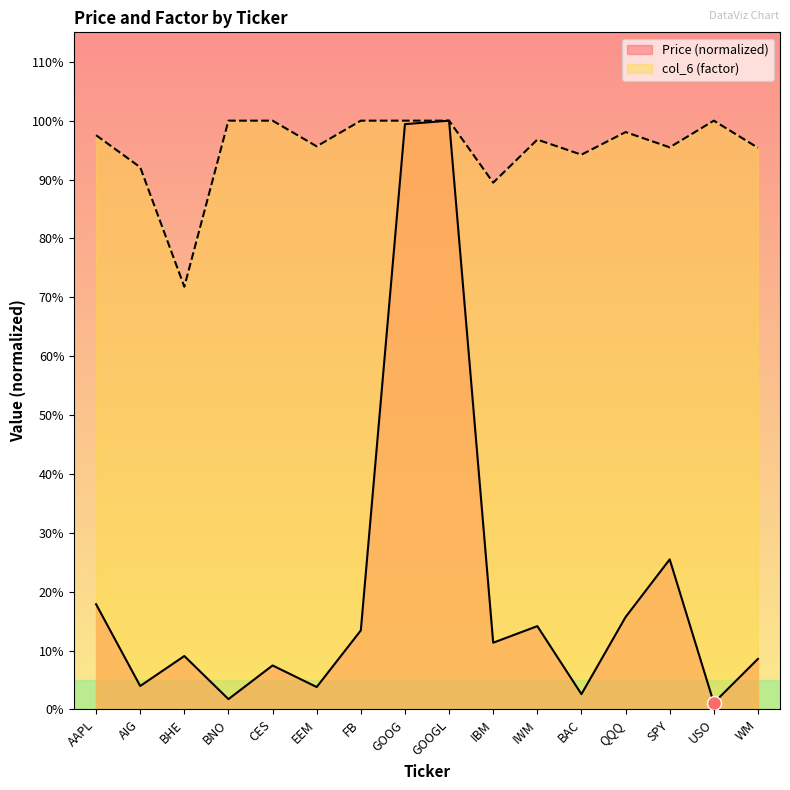

What are all the series names shown in the legend?

Price (normalized), col_6 (factor)